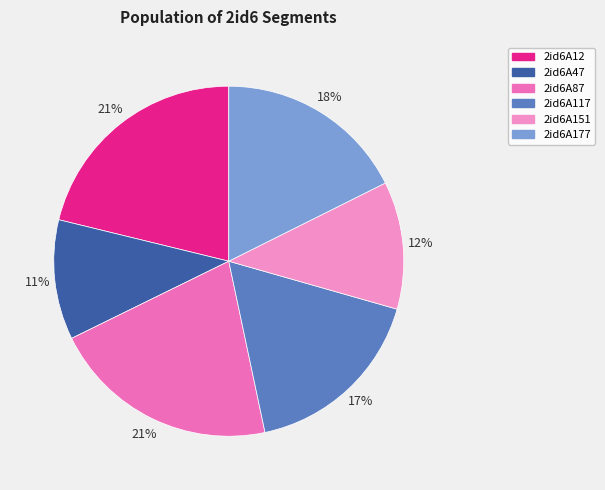

Between 2id6A47 and 2id6A177, which is larger?

2id6A177